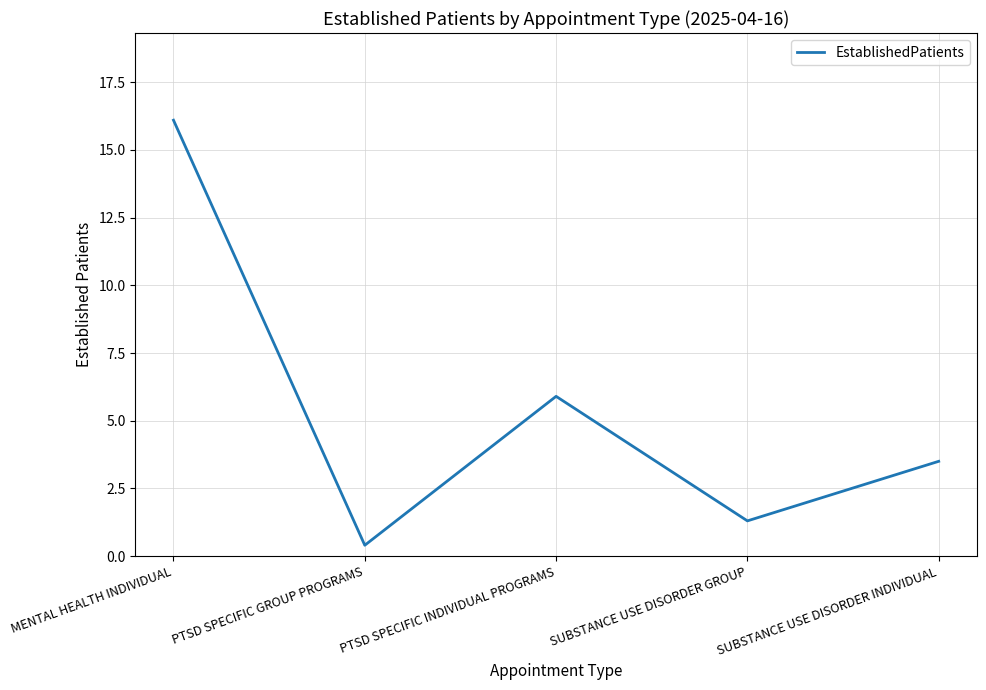

List the labels in order of value, largest first.

MENTAL HEALTH INDIVIDUAL, PTSD SPECIFIC INDIVIDUAL PROGRAMS, SUBSTANCE USE DISORDER INDIVIDUAL, SUBSTANCE USE DISORDER GROUP, PTSD SPECIFIC GROUP PROGRAMS